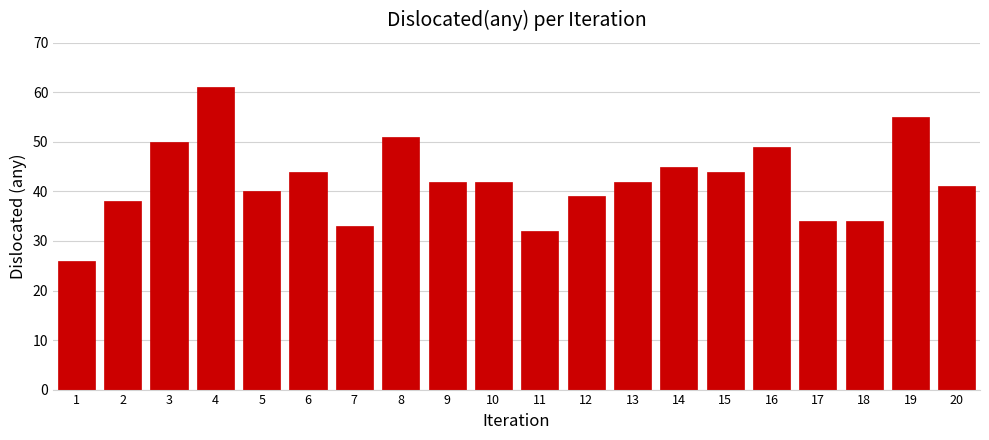

Reading right to left, list all the values displayed in this chart.

41	55	34	34	49	44	45	42	39	32	42	42	51	33	44	40	61	50	38	26